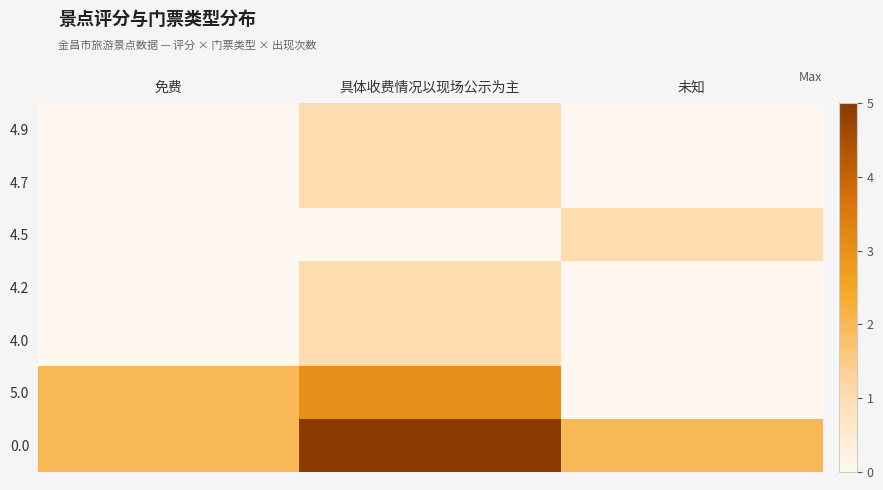

How many data points does each series have?

3